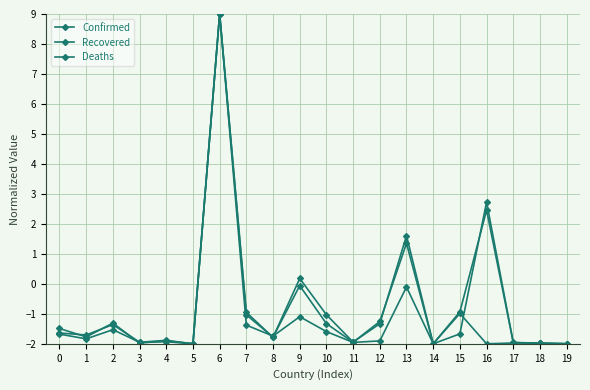

Does the chart have visible grid lines?

Yes